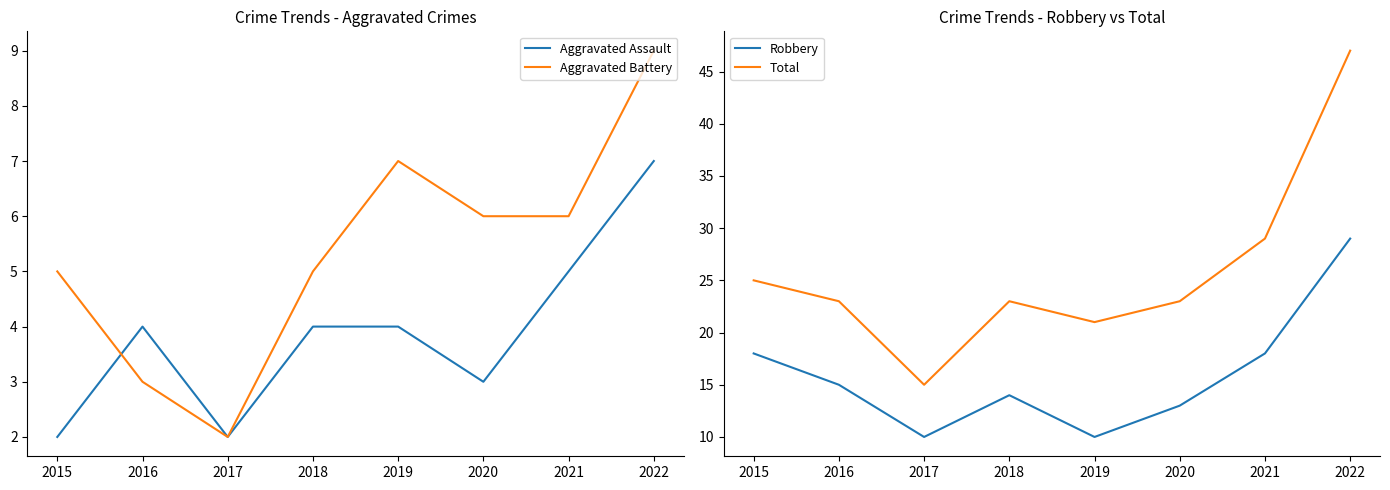

List the labels in order of Robbery value, smallest first.

2017, 2019, 2020, 2018, 2016, 2015, 2021, 2022